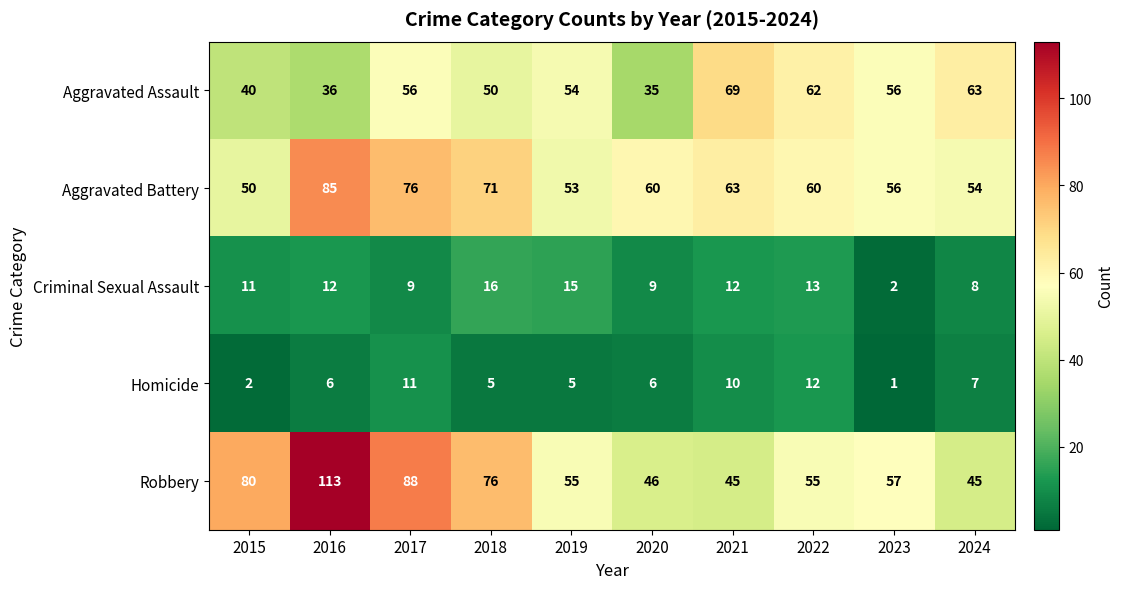

What is the difference between the highest and lowest values at 2021?

59